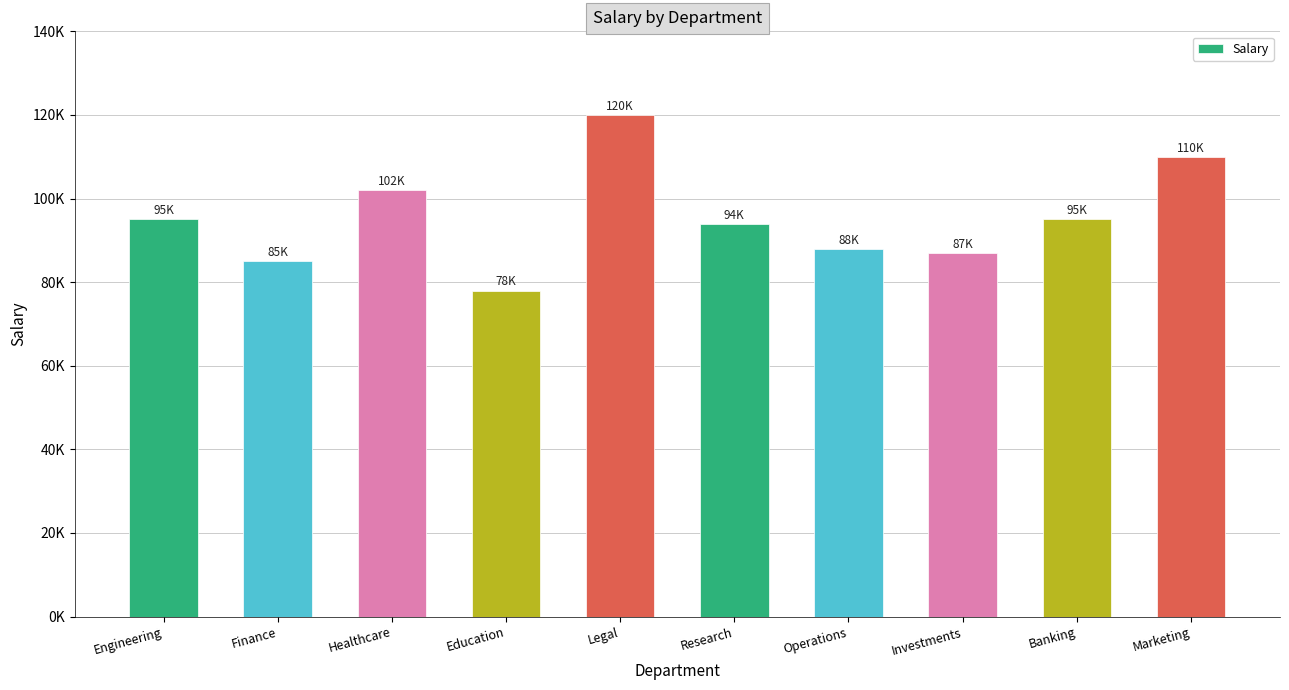

What is the difference between the maximum and second lowest values?

35000